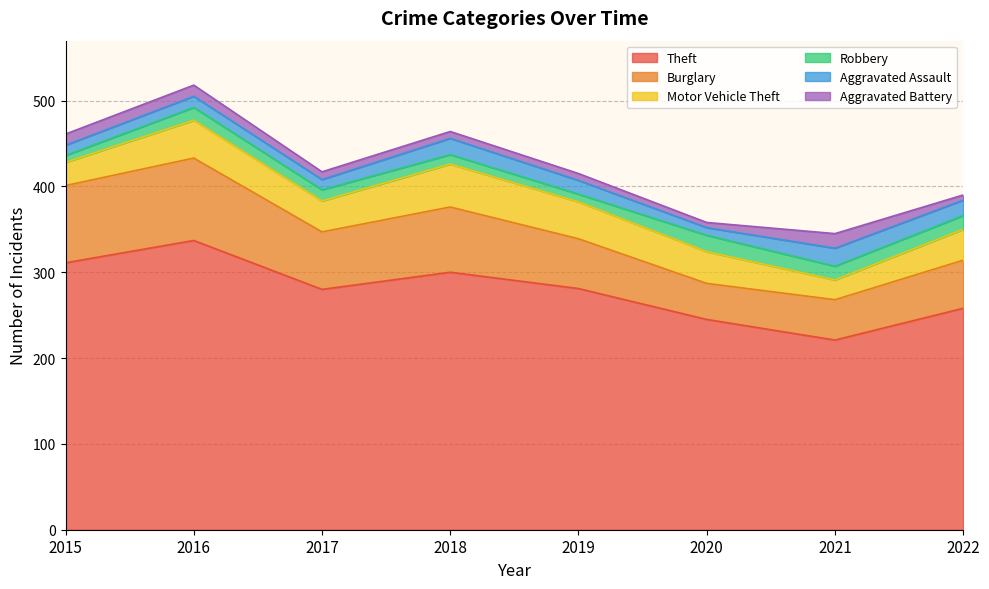

True or false: Robbery has a value of 9 at 2019.

True